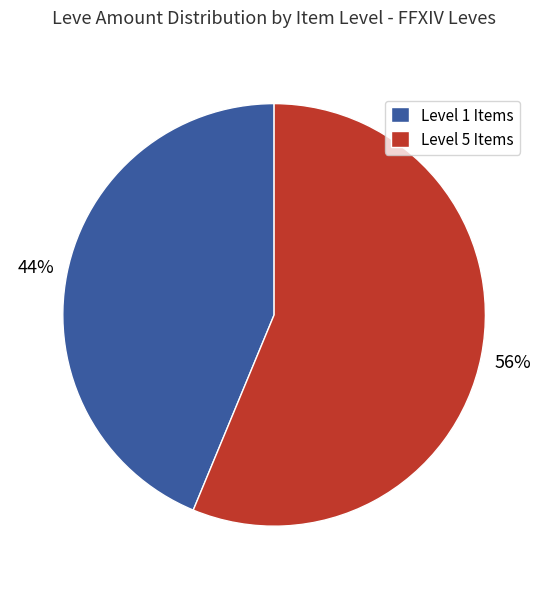

Is it true that Level 5 Items is 51% of the pie?

False